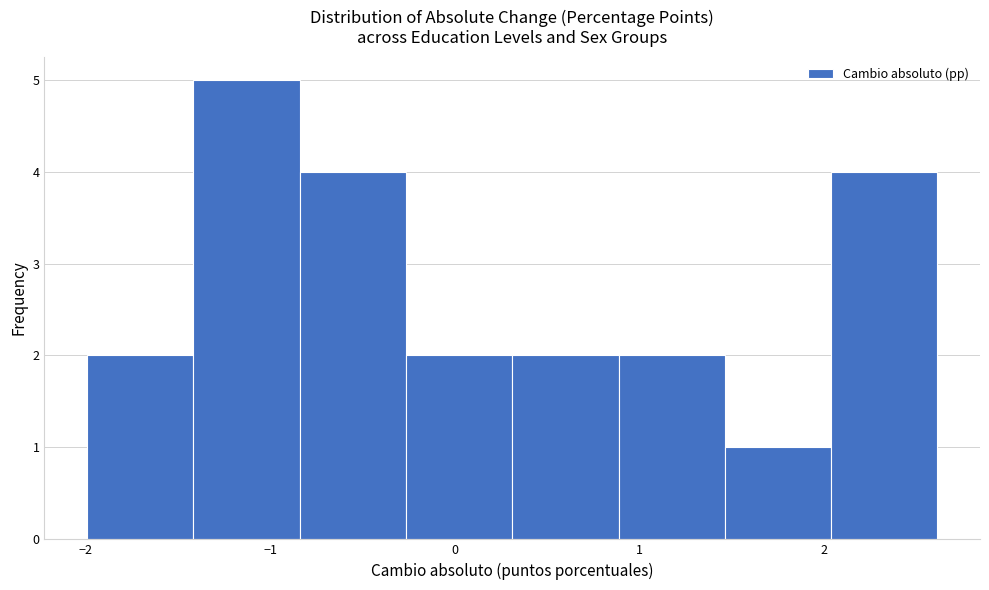

Over which range of the x-axis is the bar tallest?

-1.4 to -0.8